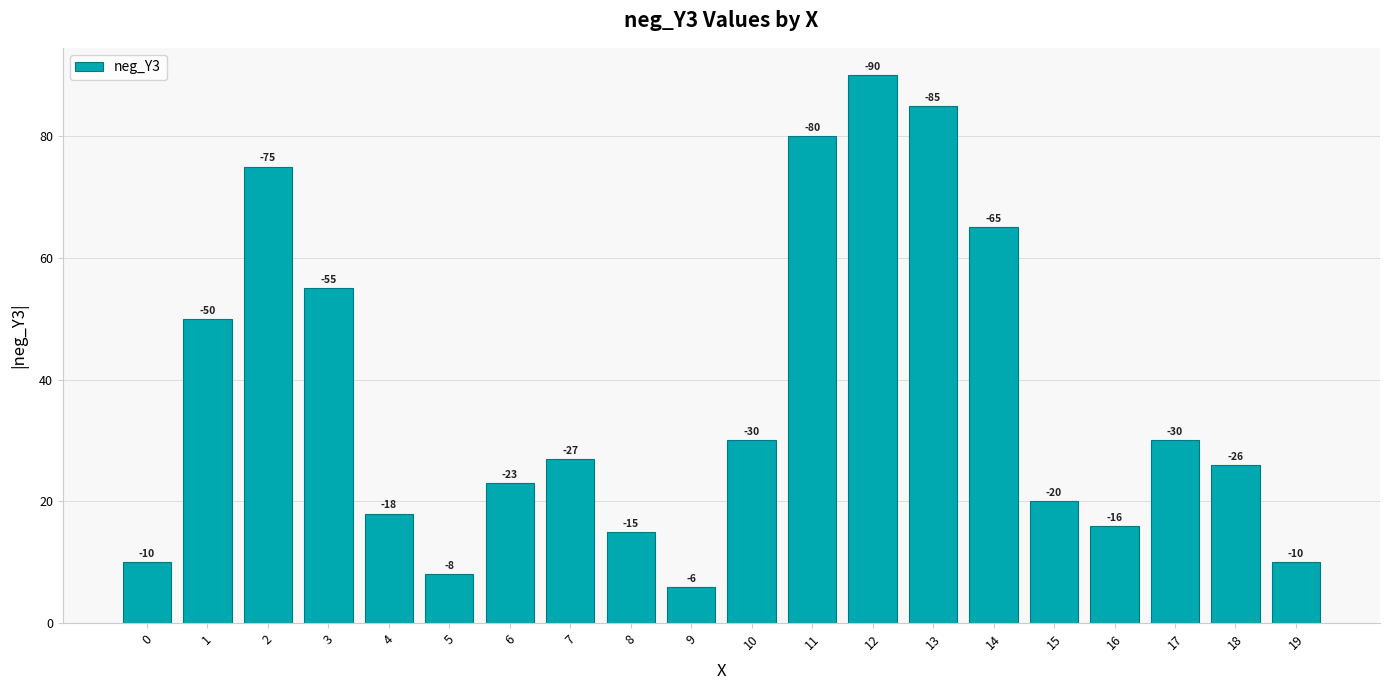

Approximately how many times larger is the value at 3 compared to 2?

0.7